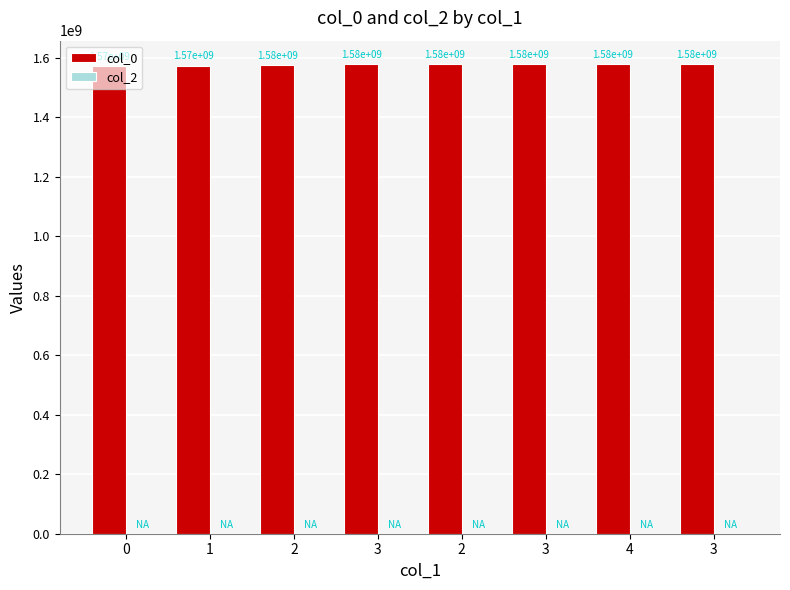

How many bars are there in total?

8